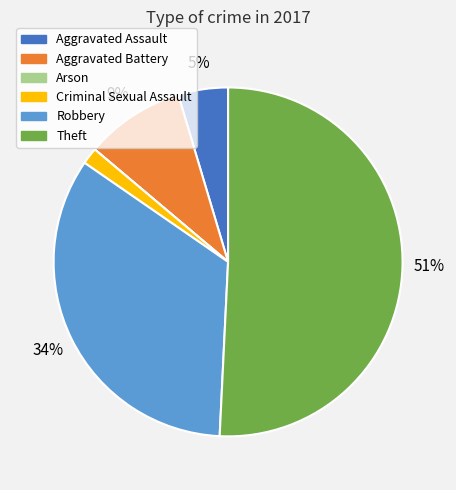

True or false: Robbery accounts for 48% of the total.

False